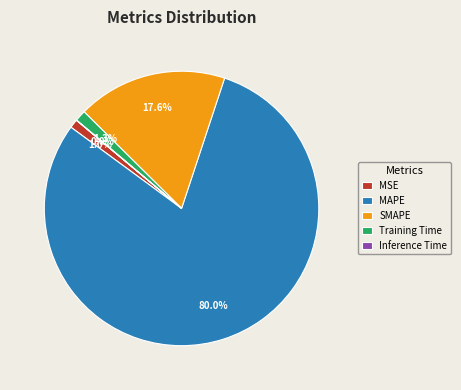

Which has a higher value, MAPE or Training Time?

MAPE